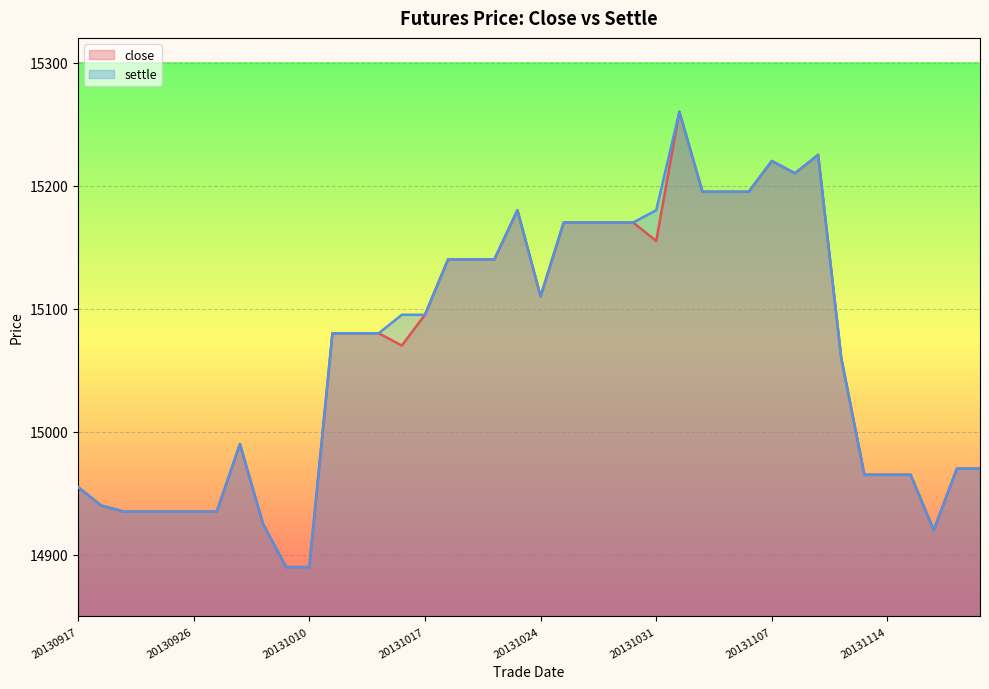

How many lines are shown in the chart?

2